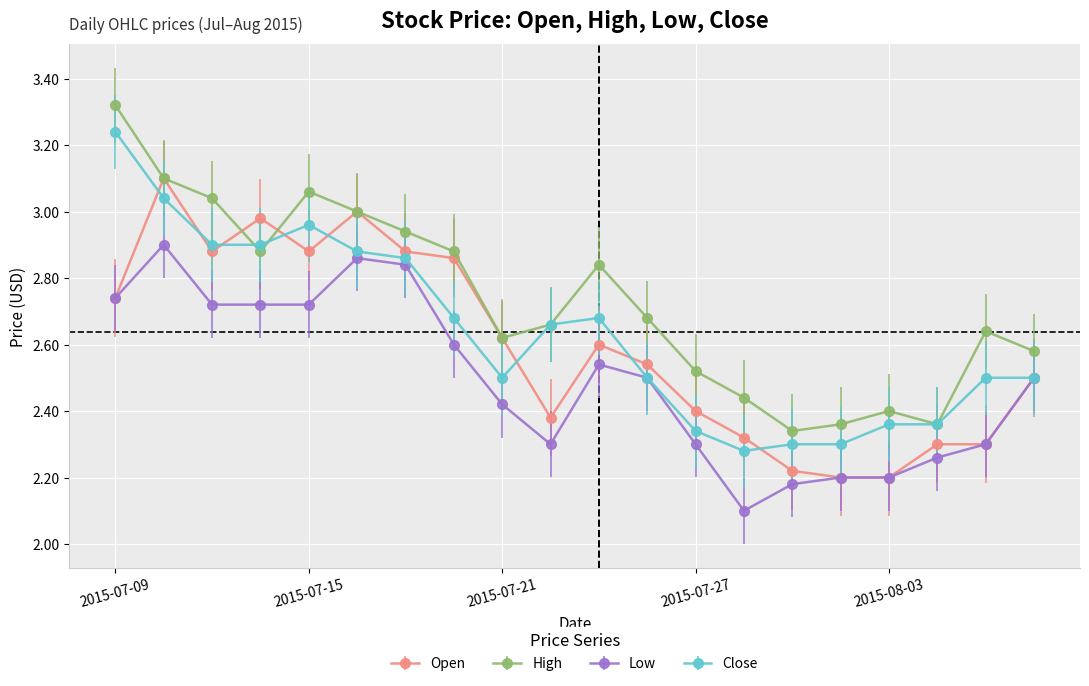

True or false: High and Low intersect in this chart.

False